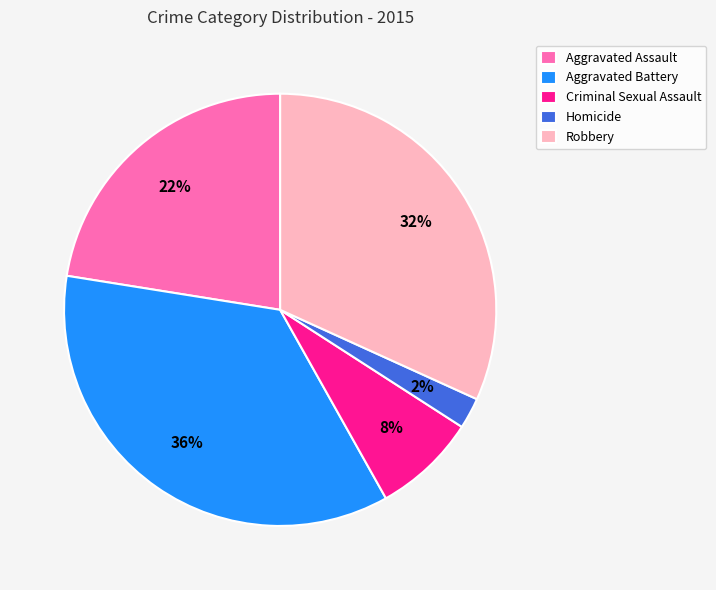

Is it true that Robbery is 45% of the pie?

False